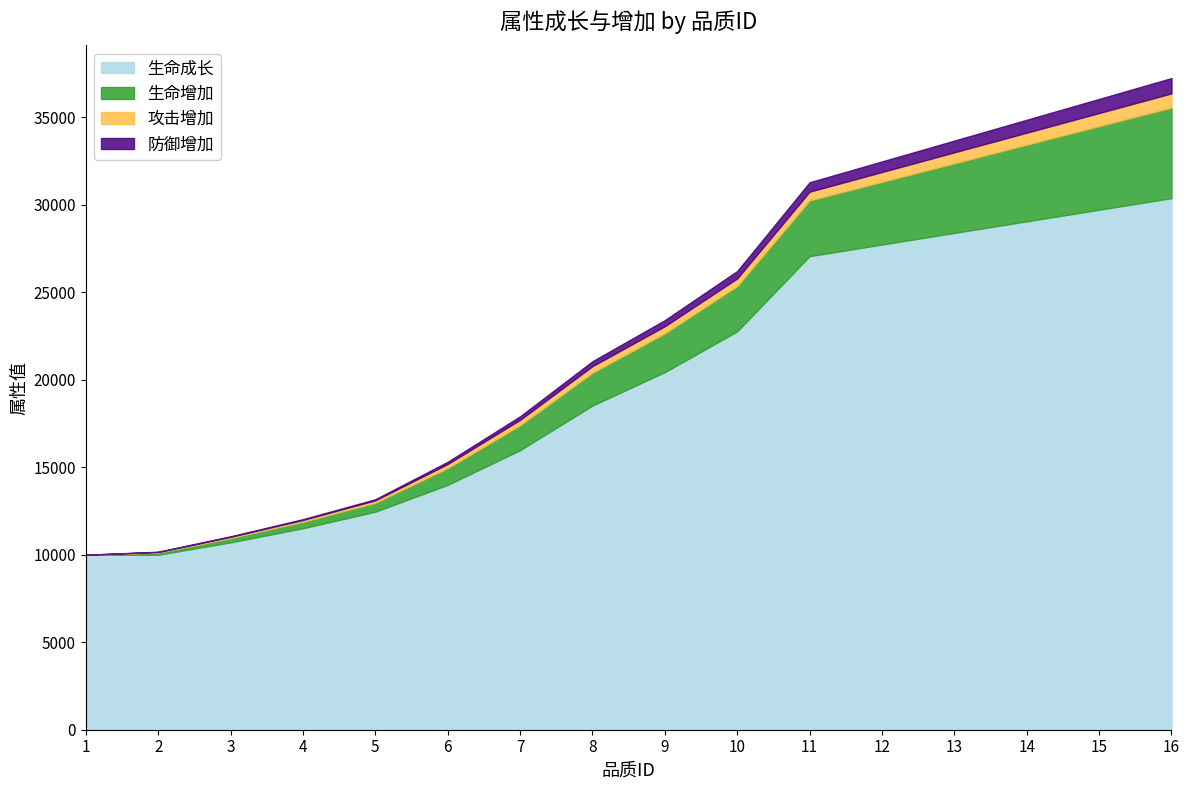

Reading right to left, extract all data points from this chart.

生命增加: 16=5181	15=4782	14=4384	13=3985	12=3587	11=3188	10=2590	9=2220	8=1879	7=1423	6=961	5=512	4=374	3=249	2=125	1=0
攻击增加: 16=808	15=746	14=684	13=622	12=559	11=497	10=435	9=404	8=373	7=311	6=233	5=140	4=102	3=68	2=34	1=0
防御增加: 16=874	15=806	14=739	13=672	12=605	11=538	10=423	9=349	8=282	7=202	6=126	5=60	4=44	3=29	2=15	1=0
生命成长: 16=30384	15=29721	14=29058	13=28395	12=27732	11=27069	10=22772	9=20440	8=18529	7=15978	6=13995	5=12462	4=11515	3=10710	2=10000	1=10000